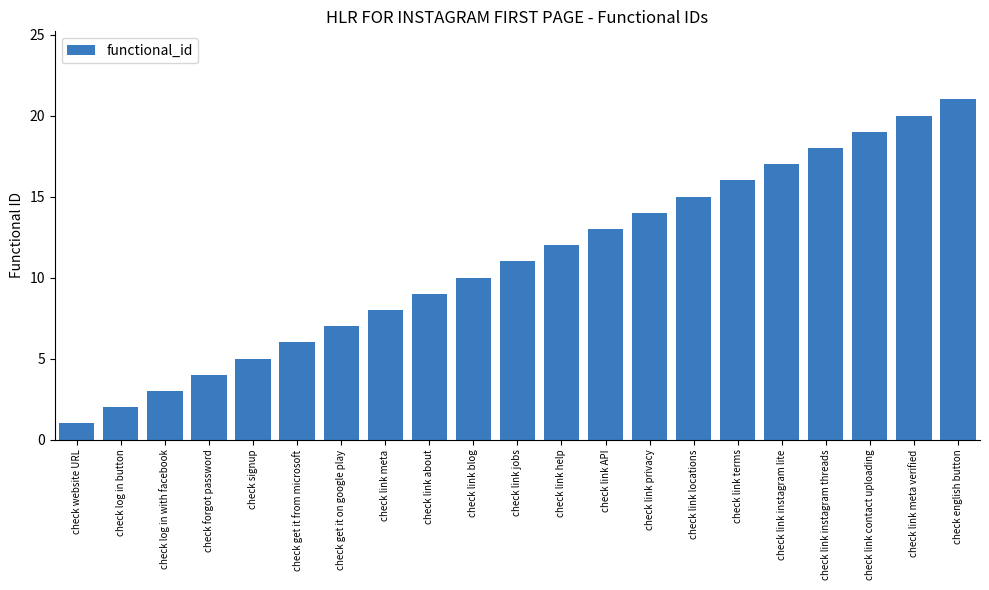

Which category has the highest value across all series?

check english button